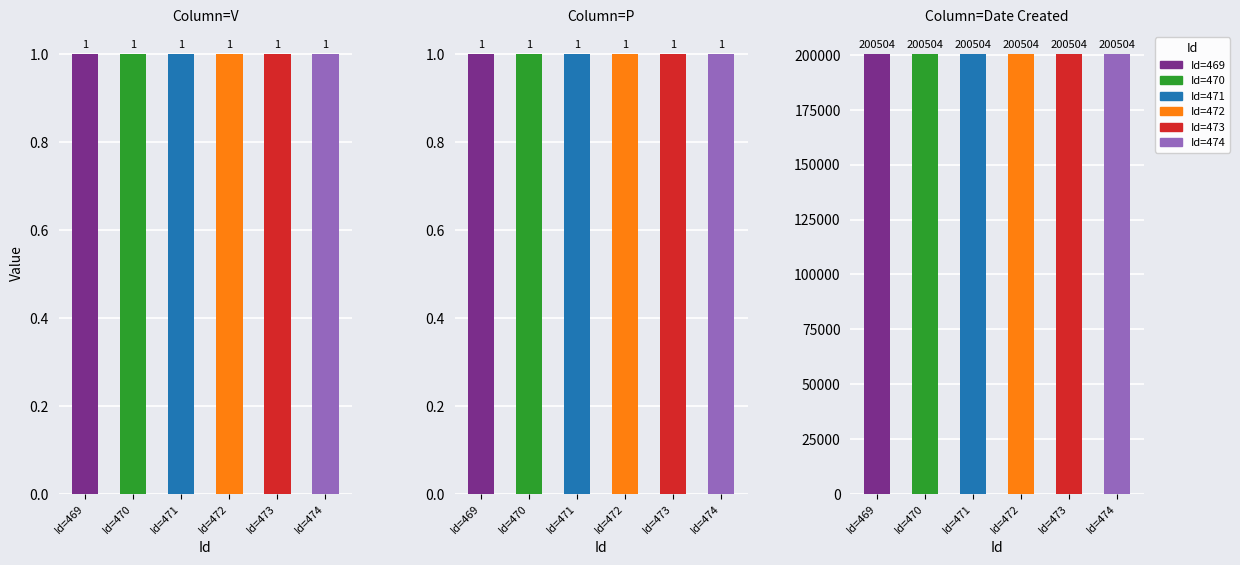

What is the approximate value of P at 469?

1